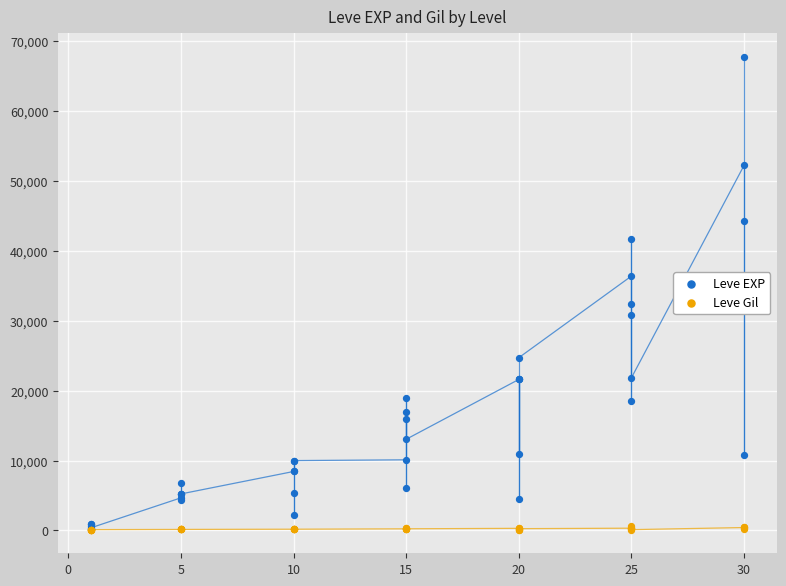

What are all the series names shown in the legend?

Leve EXP, Leve Gil